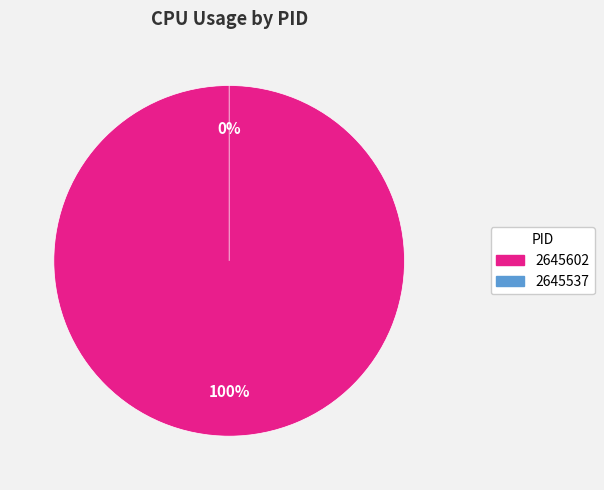

The 2645537 slice represents 14% of the pie. True or false?

False